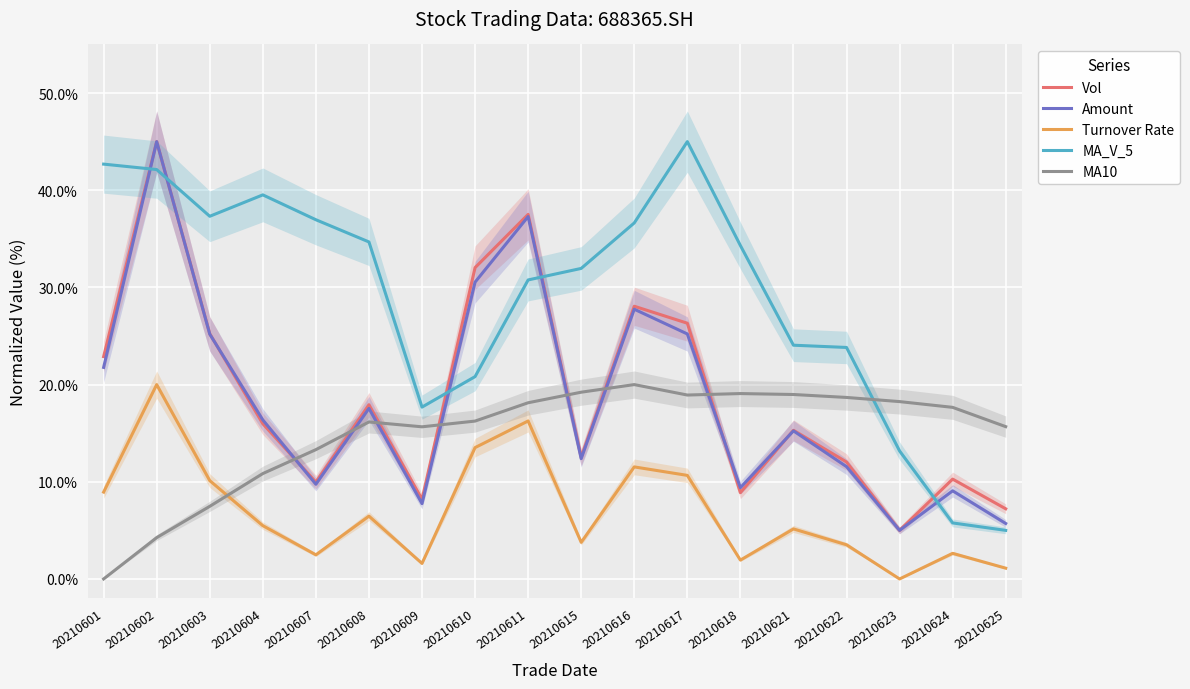

How many data points in Turnover Rate are above 5?

10